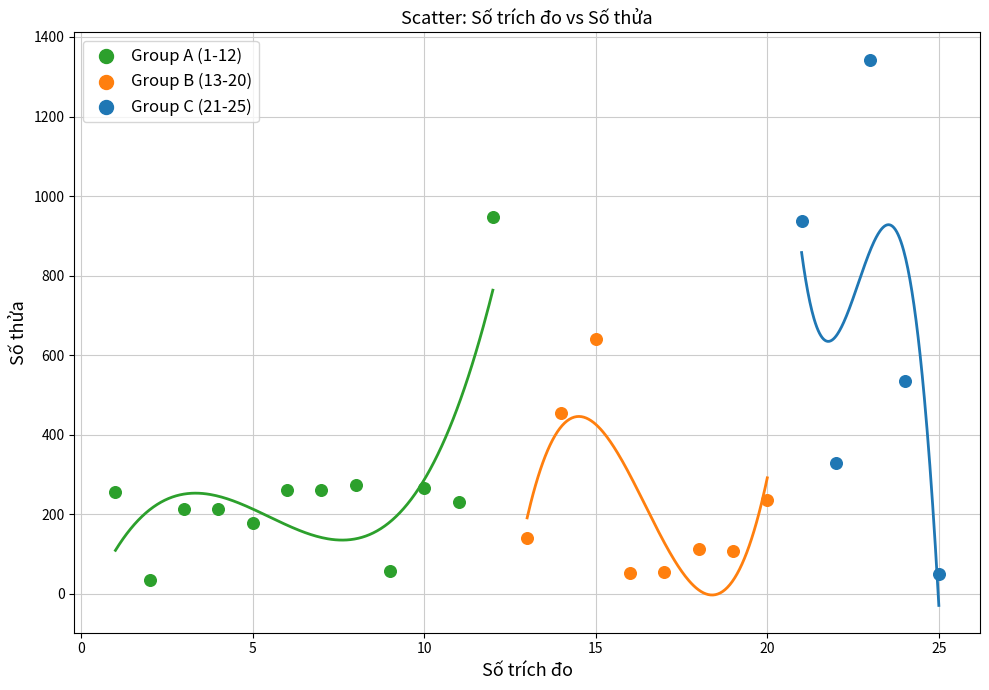

Which series contains the highest Y value?

Group C (21-25)